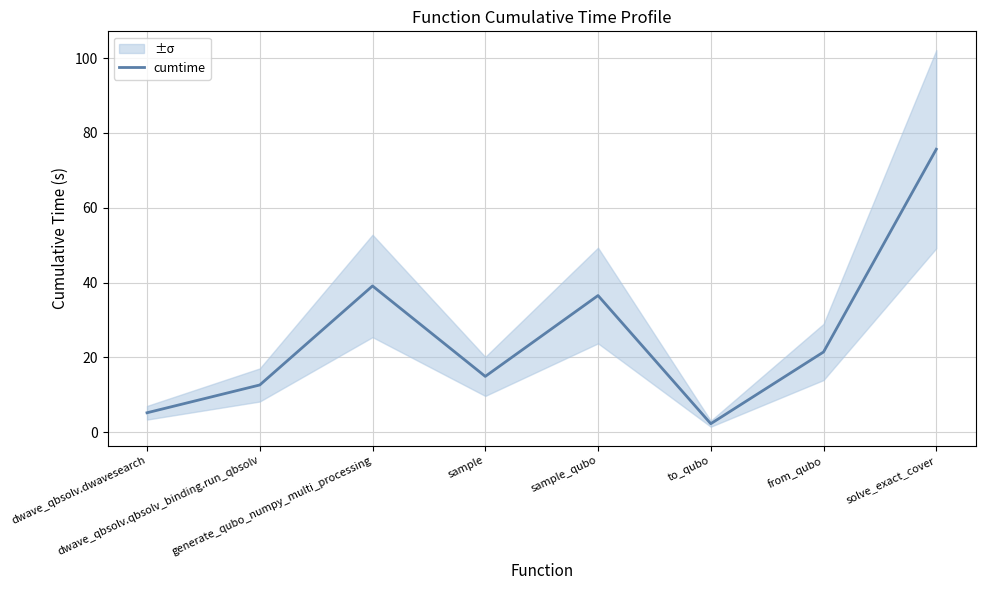

Is this an area chart (filled region under the line)?

No